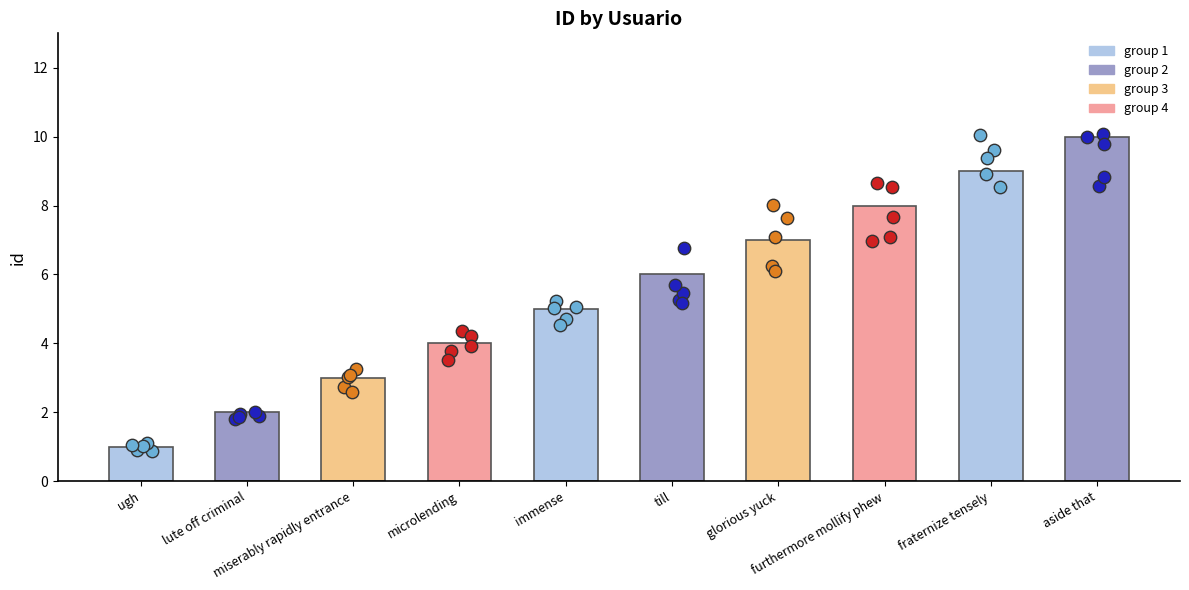

Approximately how many times larger is the value at aside that compared to lute off criminal?

5.0